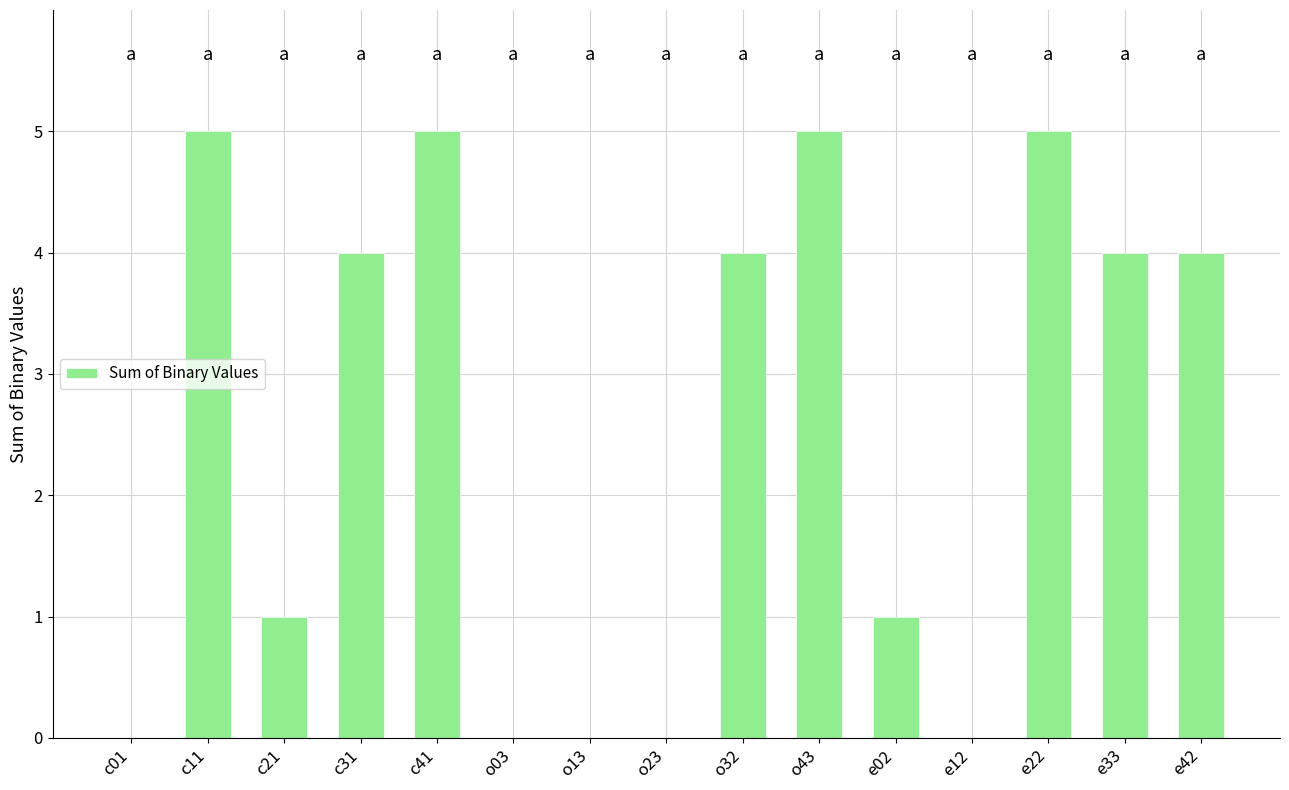

What is the sum of the values at o32 and c31?

8